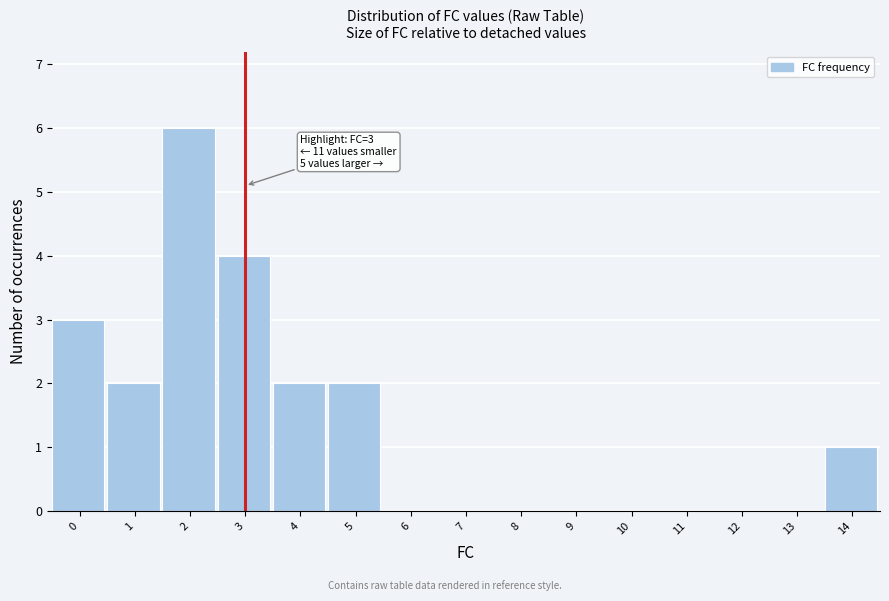

Reading right to left, what are all the values shown in this chart?

14=1	13=0	12=0	11=0	10=0	9=0	8=0	7=0	6=0	5=2	4=2	3=4	2=6	1=2	0=3